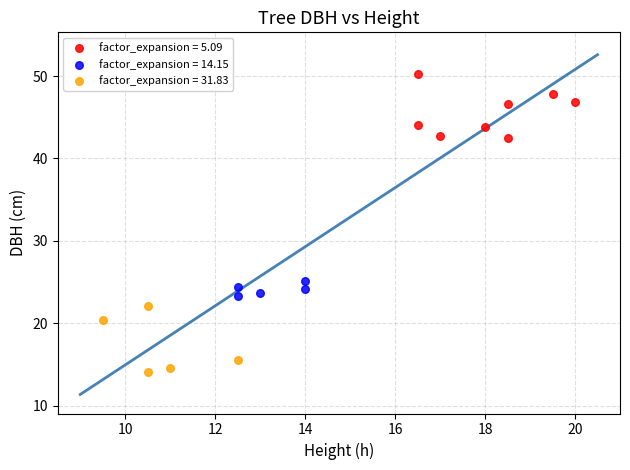

What are all the series names shown in the legend?

factor_expansion = 5.09, factor_expansion = 14.15, factor_expansion = 31.83